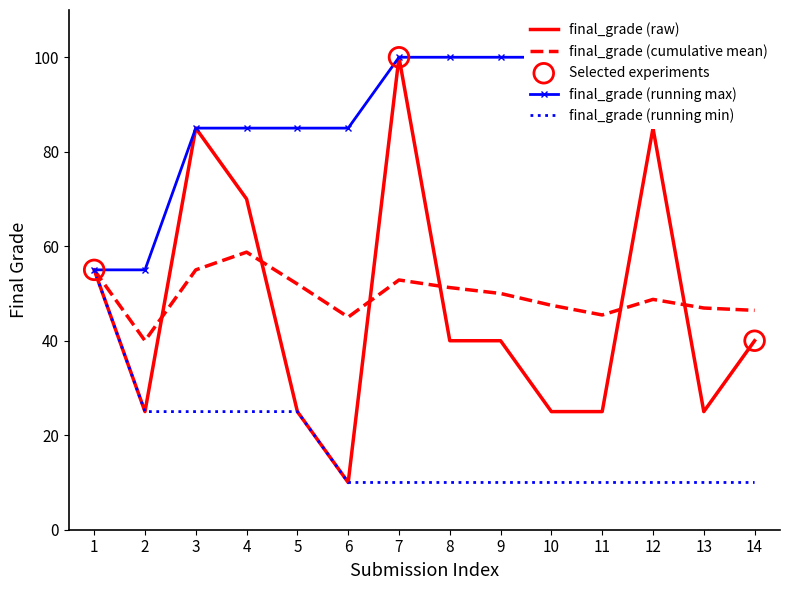

Which series has the widest spread of Y values?

final_grade